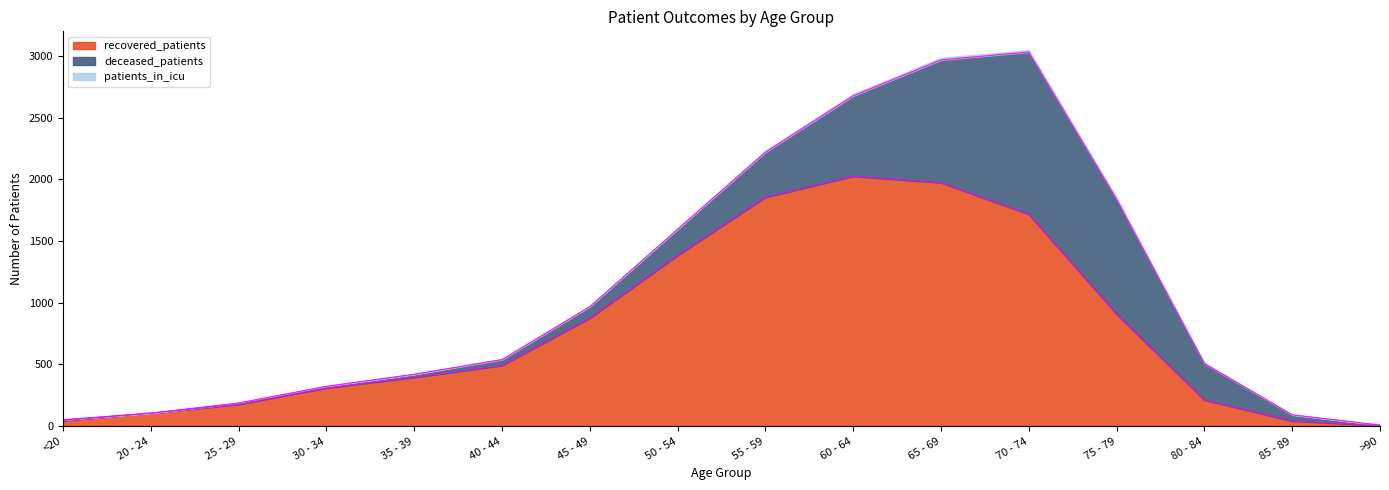

What is the average value of the patients_in_icu series?

6